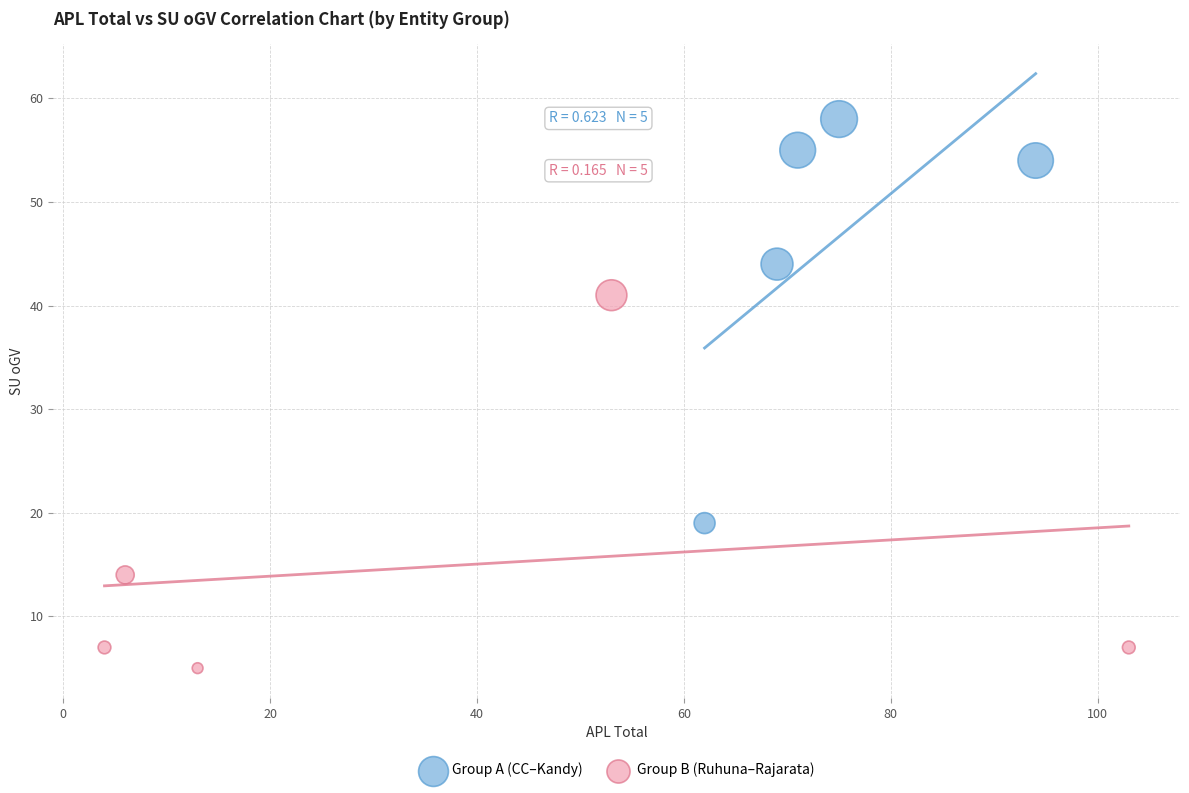

Which series contains the lowest Y value?

Group B (Ruhuna–Rajarata)